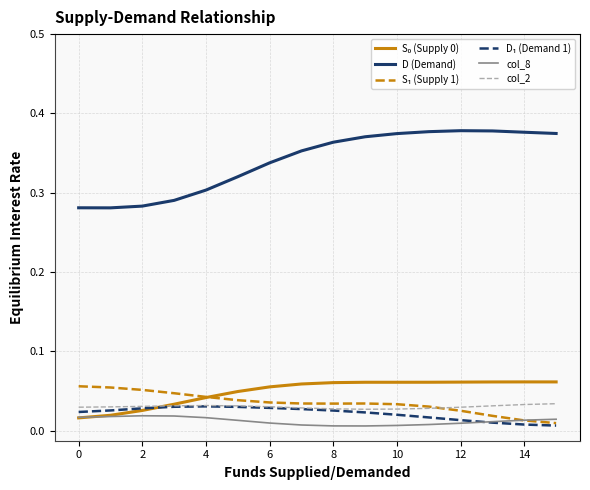

Which series has the largest total across all categories?

D (Demand)